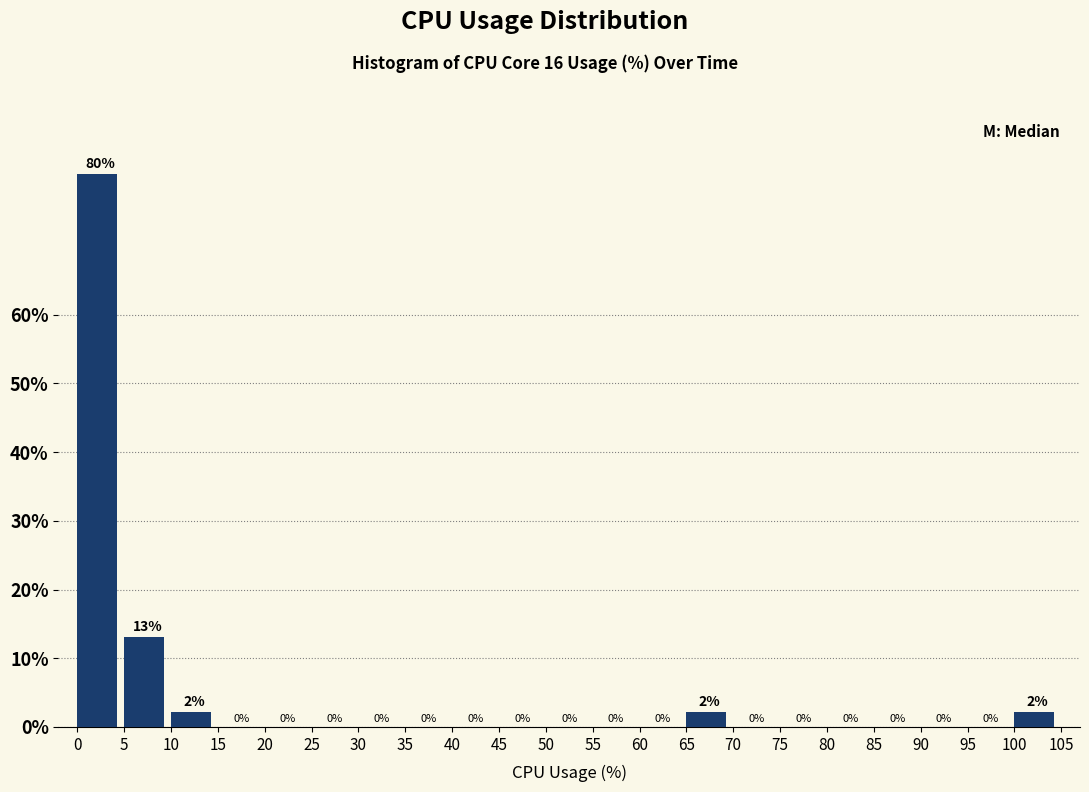

The chart shows a value of 0.0 at 90. True or false?

True